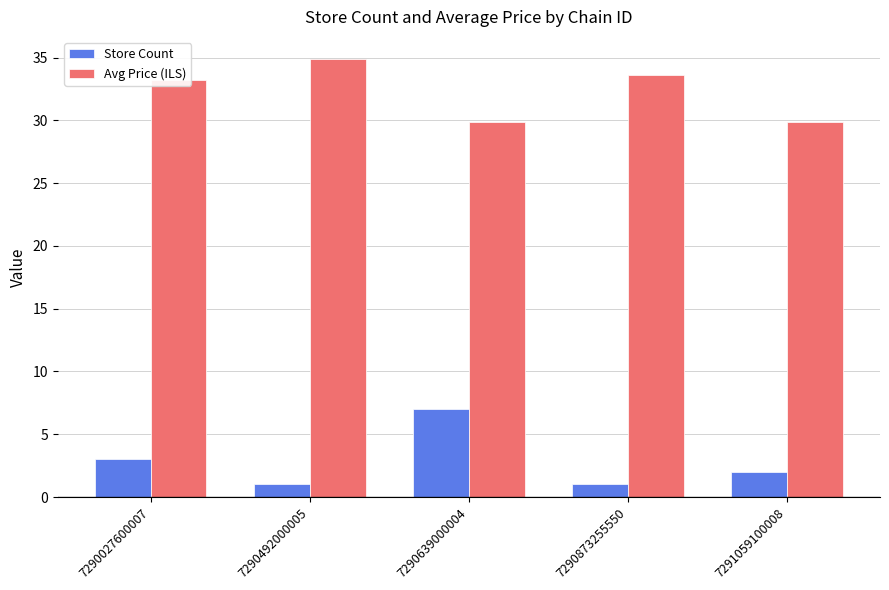

What are all the series names shown in the legend?

Store Count, Avg Price (ILS)